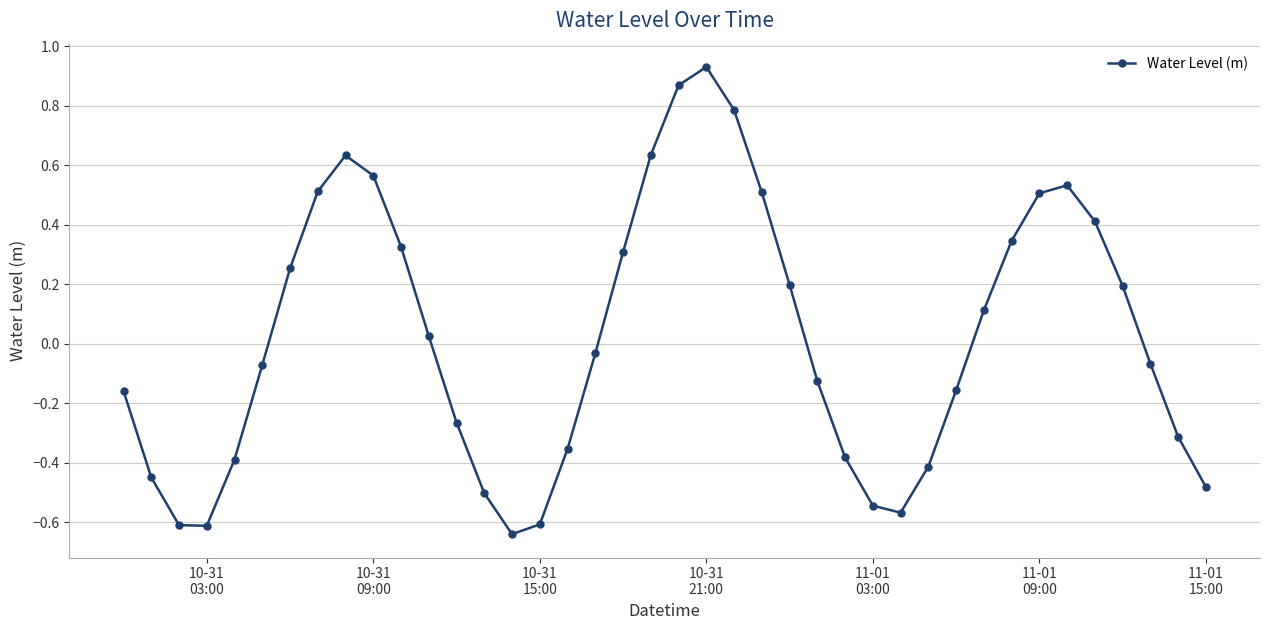

What is the difference between the second highest and minimum values?

1.5